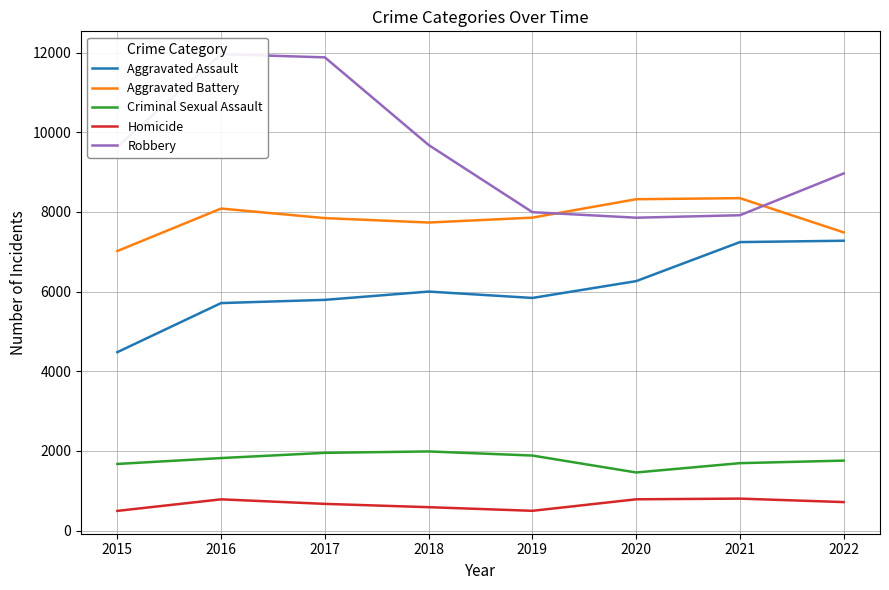

What is the value of the Aggravated Battery point at the 3rd from the left?

7845